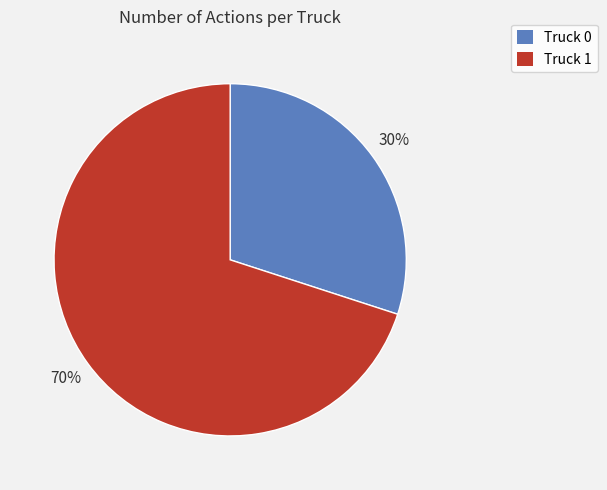

Approximately how many times larger is the value at Truck 0 compared to Truck 1?

0.4